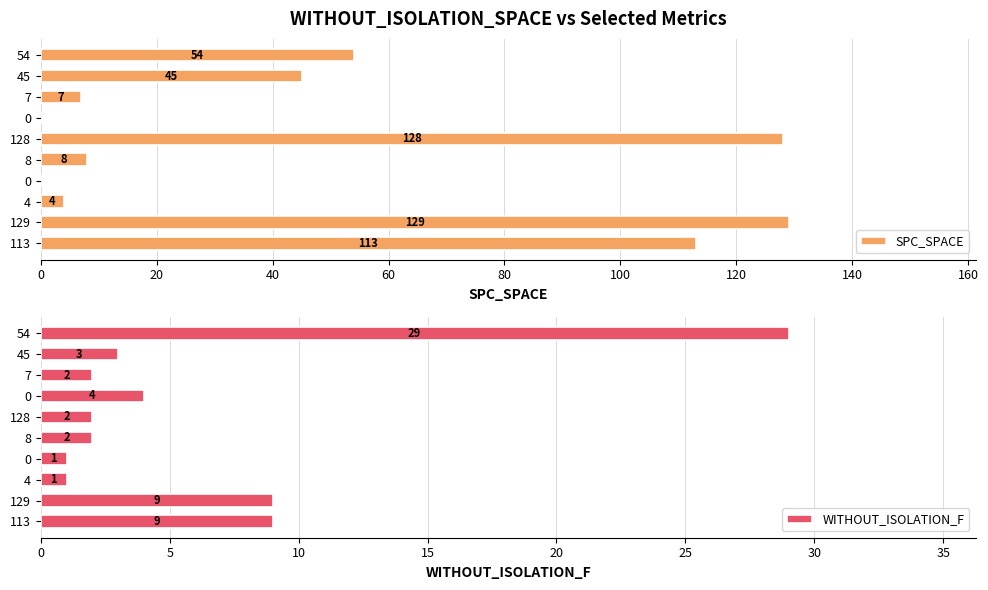

Which series has the widest spread of values?

SPC_SPACE